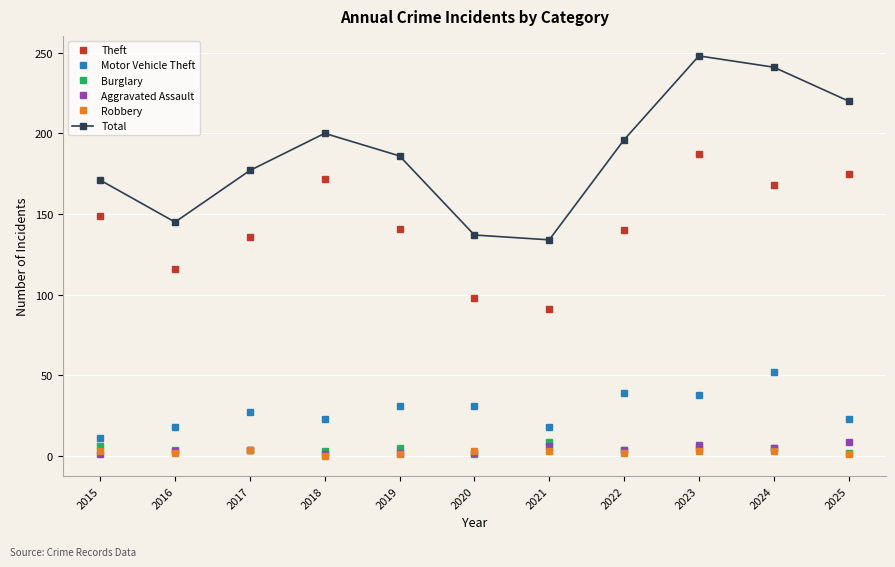

At how many categories does at least one series exceed 210?

3